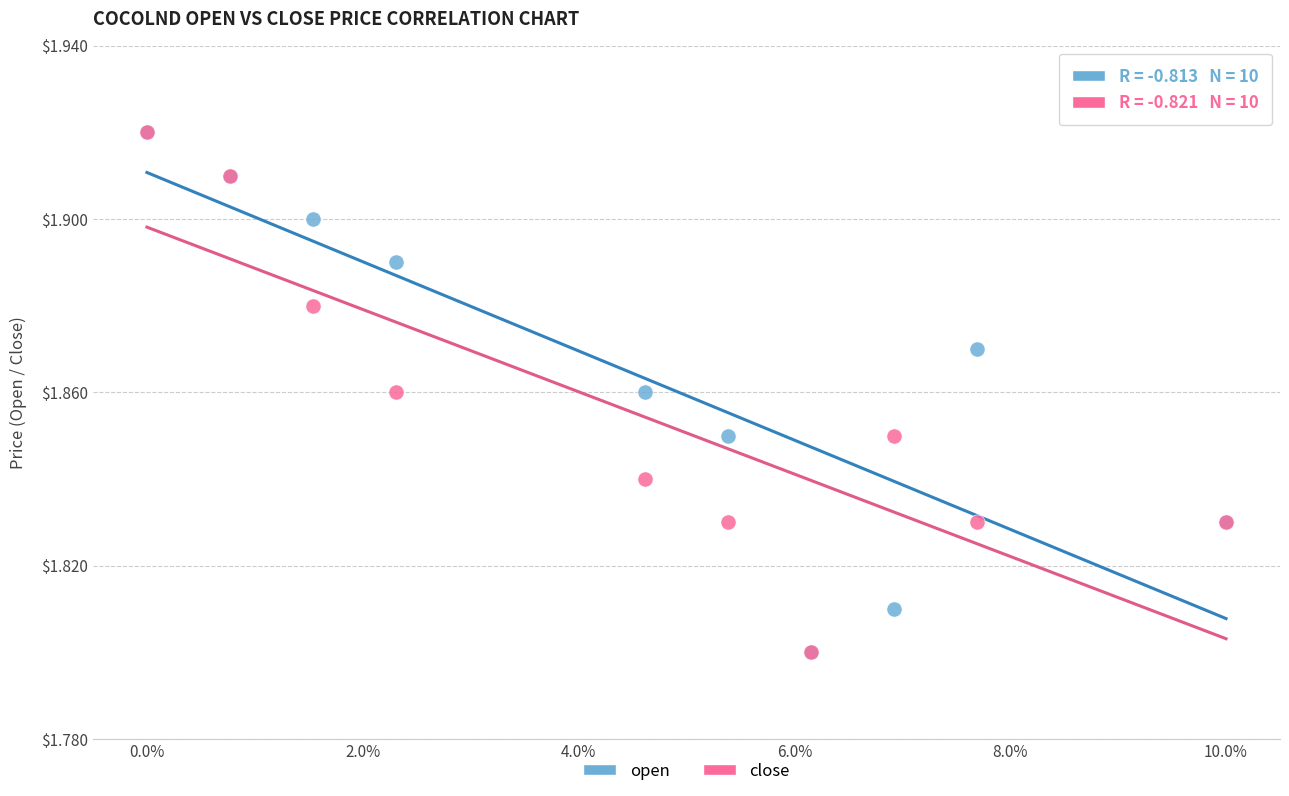

What are all the series names shown in the legend?

open, close